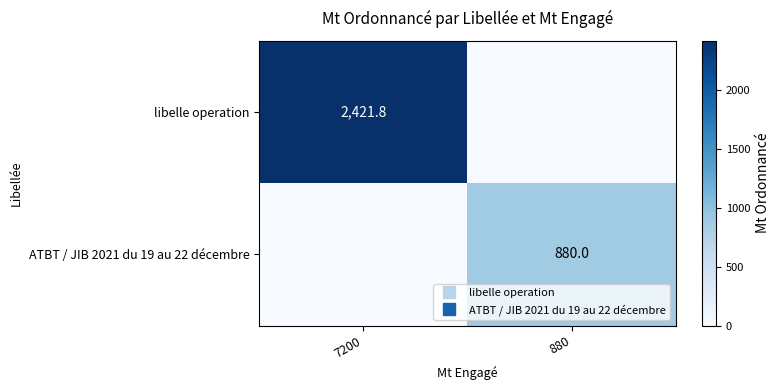

What is the sum of the libelle operation values at 7200 and 880?

2421.8